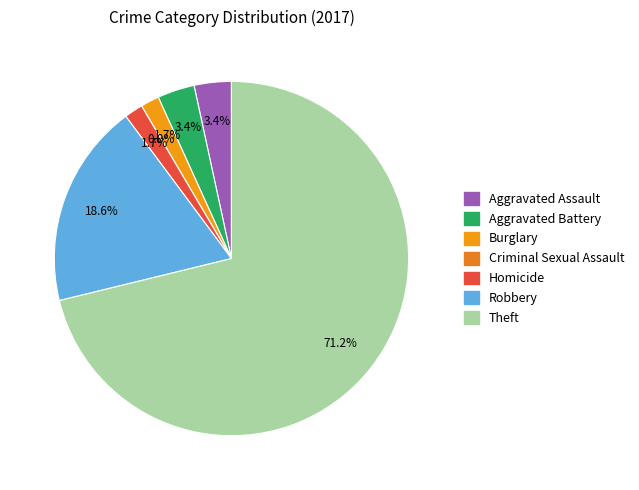

What is the ratio of the value at Robbery to the value at Homicide?

11.0